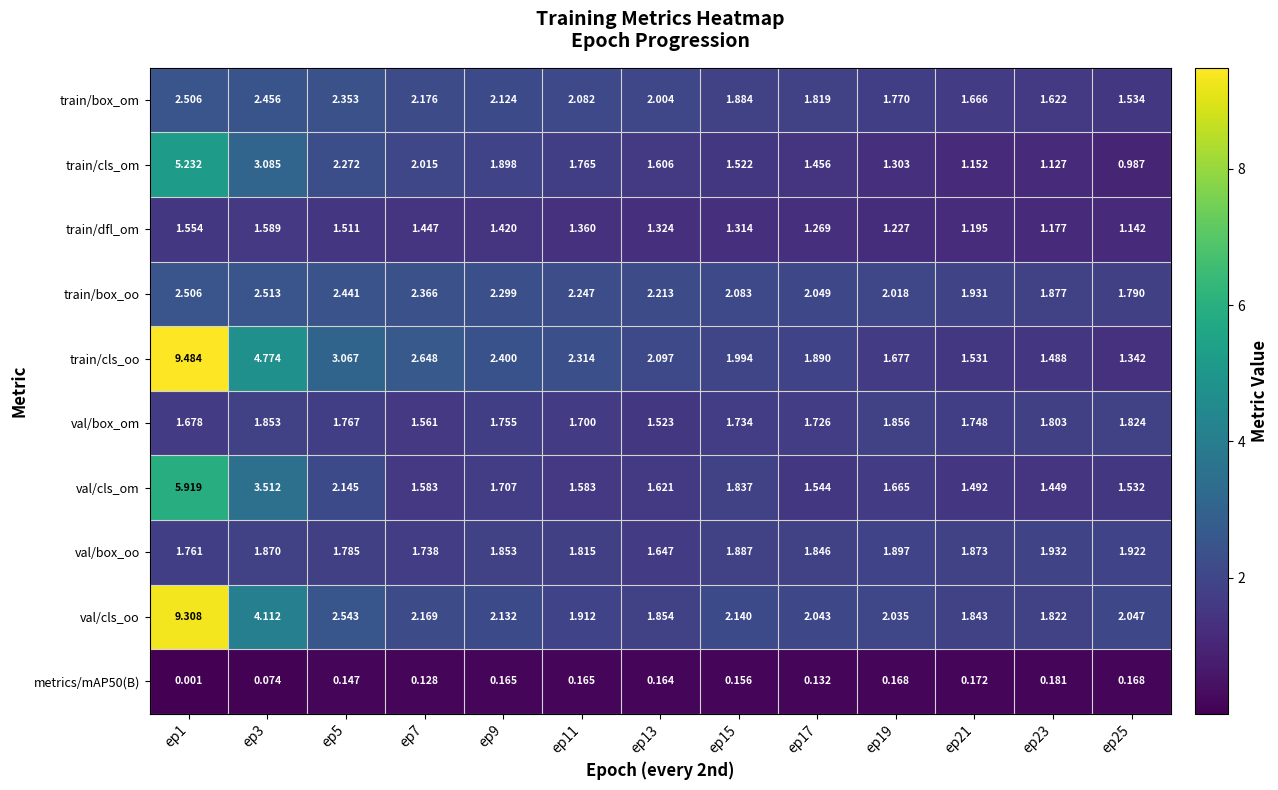

Which series changed the most between ep7 and ep23?

train/cls_oo